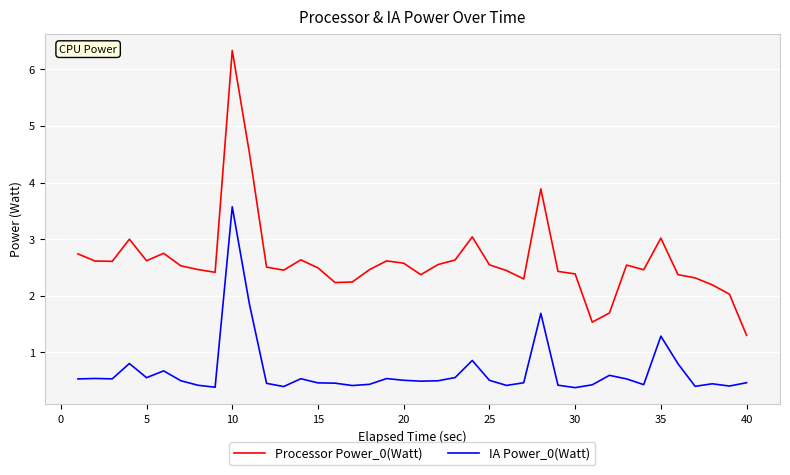

Which series has the largest total across all categories?

Processor Power_0(Watt)